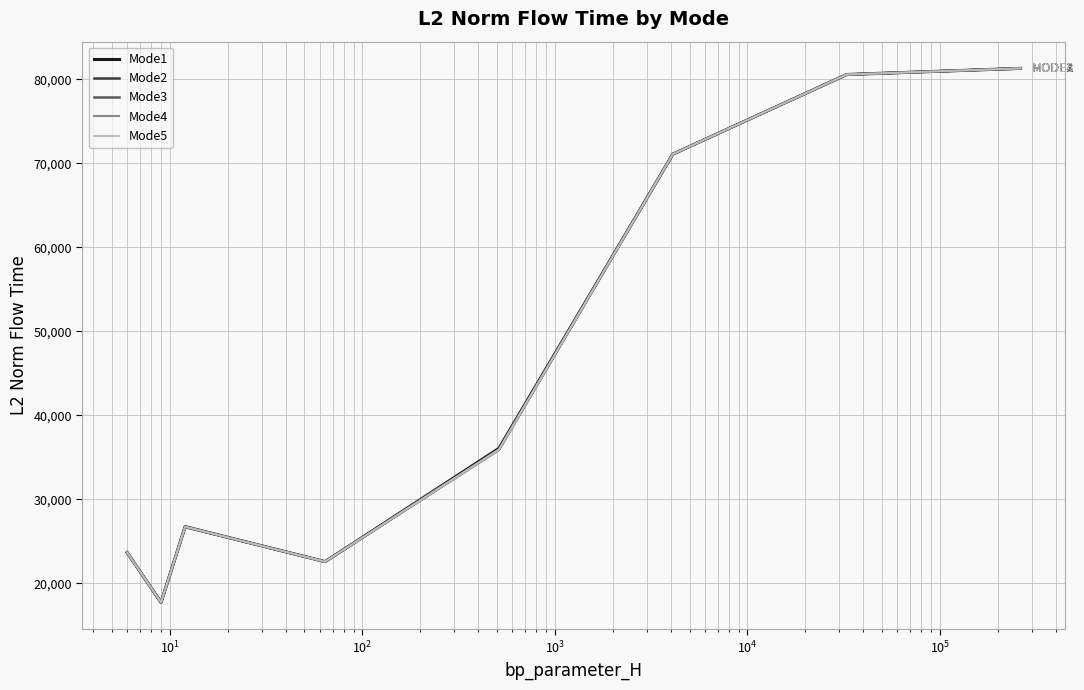

Does the chart have visible grid lines?

Yes